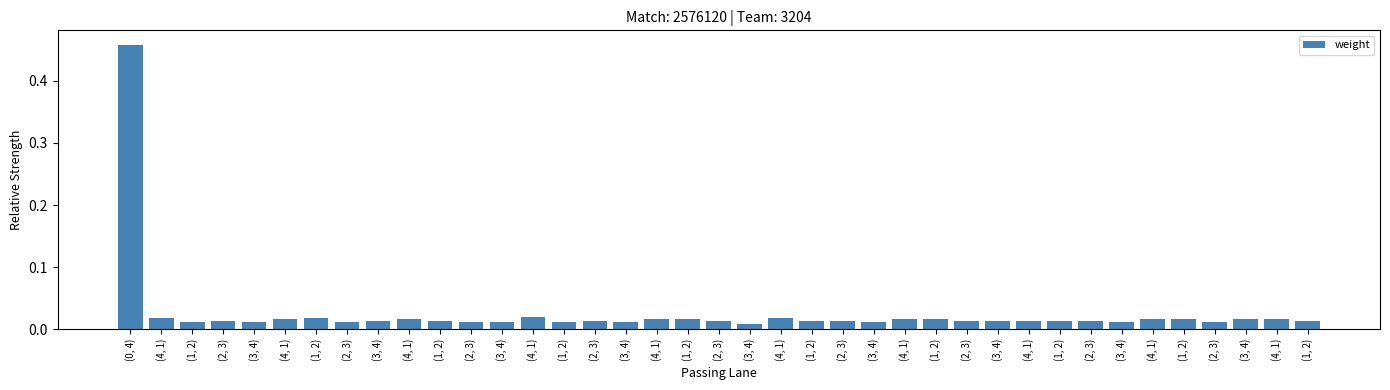

How many data points does each series have?

39